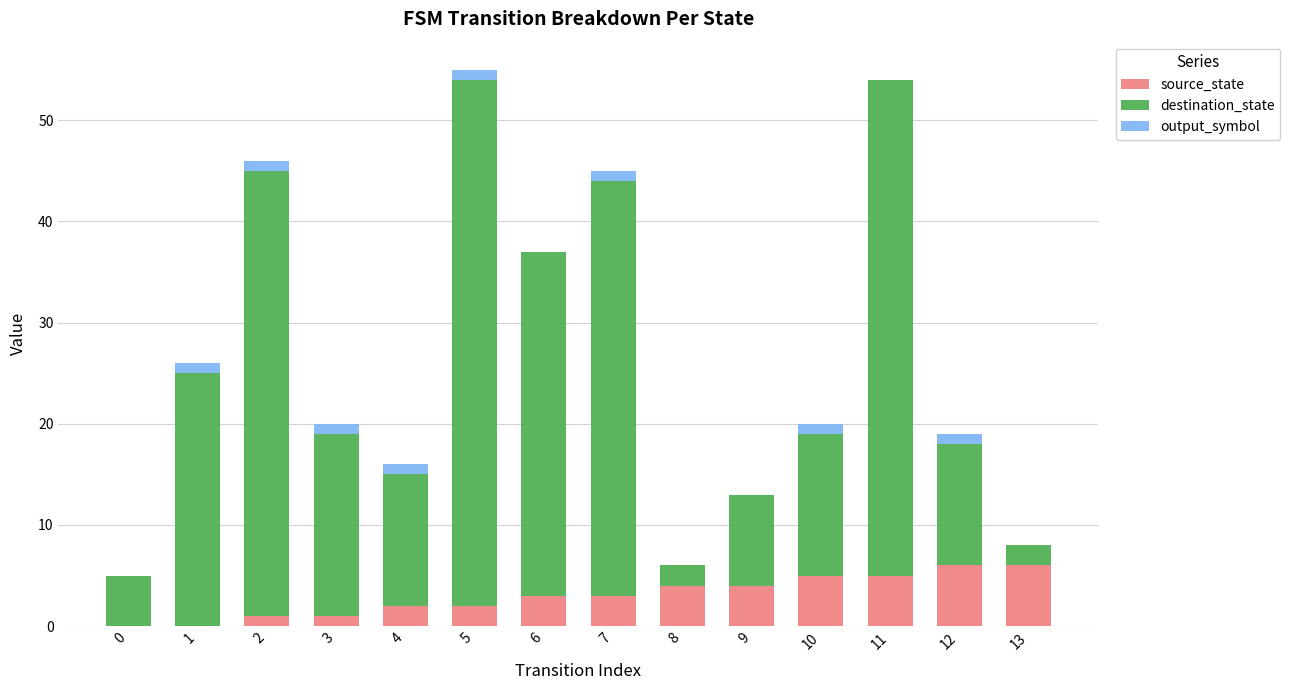

What is the sum of all source_state values?

42